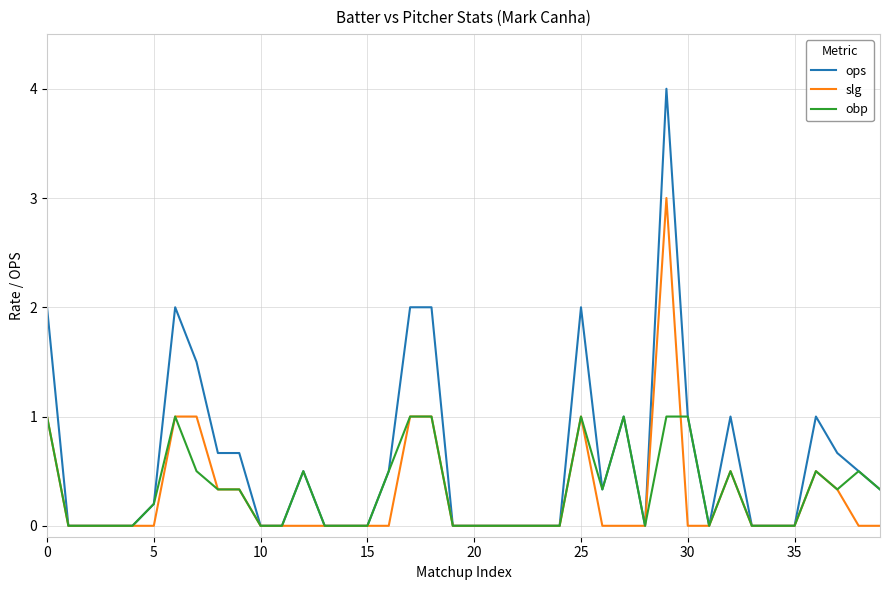

Reading right to left, what are all the values shown in this chart?

ops: 0.3	0.5	0.7	1.0	0.0	0.0	0.0	1.0	0.0	1.0	4.0	0.0	1.0	0.3	2.0	0.0	0.0	0.0	0.0	0.0	0.0	2.0	2.0	0.5	0.0	0.0	0.0	0.5	0.0	0.0	0.7	0.7	1.5	2.0	0.2	0.0	0.0	0.0	0.0	2.0
slg: 0.0	0.0	0.3	0.5	0.0	0.0	0.0	0.5	0.0	0.0	3.0	0.0	0.0	0.0	1.0	0.0	0.0	0.0	0.0	0.0	0.0	1.0	1.0	0.0	0.0	0.0	0.0	0.0	0.0	0.0	0.3	0.3	1.0	1.0	0.0	0.0	0.0	0.0	0.0	1.0
obp: 0.3	0.5	0.3	0.5	0.0	0.0	0.0	0.5	0.0	1.0	1.0	0.0	1.0	0.3	1.0	0.0	0.0	0.0	0.0	0.0	0.0	1.0	1.0	0.5	0.0	0.0	0.0	0.5	0.0	0.0	0.3	0.3	0.5	1.0	0.2	0.0	0.0	0.0	0.0	1.0